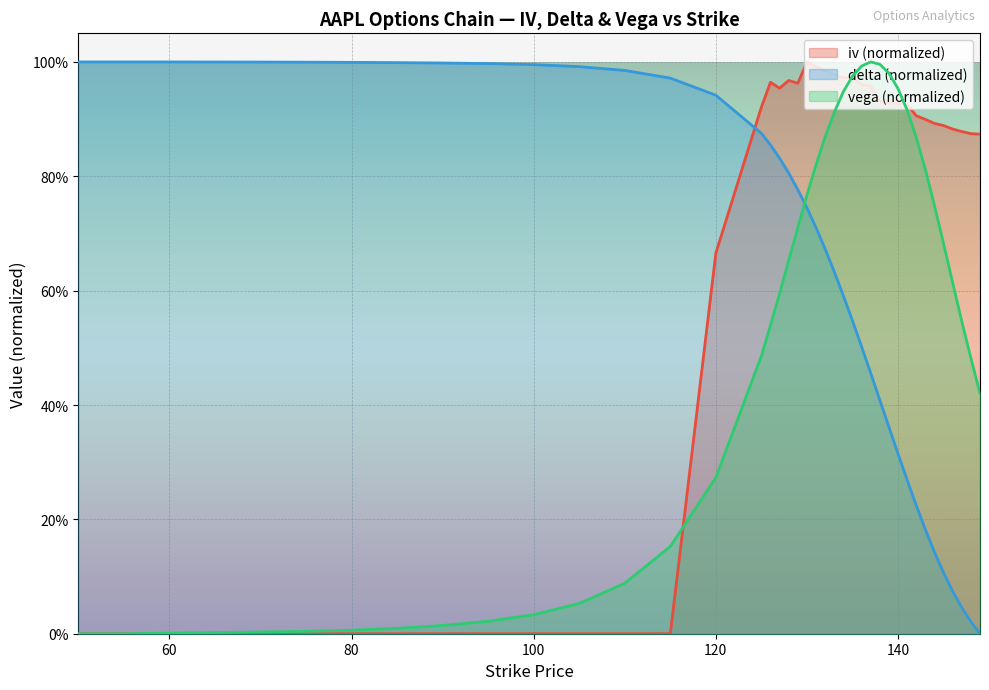

Count the number of categories in the chart.

40